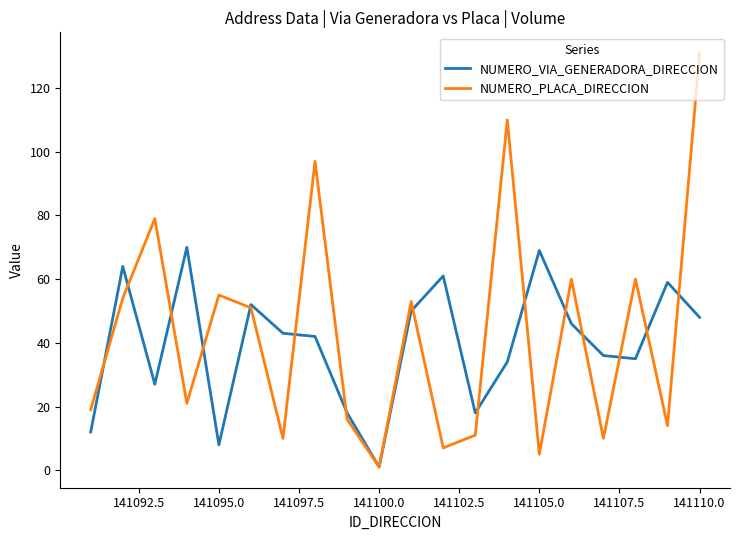

Which series has the largest range (max minus min)?

NUMERO_PLACA_DIRECCION